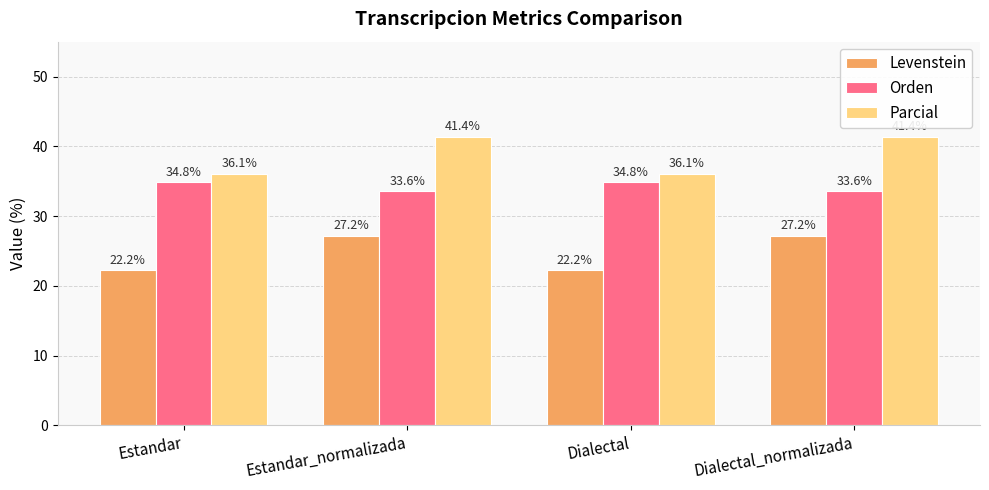

Reading left to right, extract all data points from this chart.

Levenstein: 22.2	27.2	22.2	27.2
Orden: 34.8	33.6	34.8	33.6
Parcial: 36.1	41.4	36.1	41.4